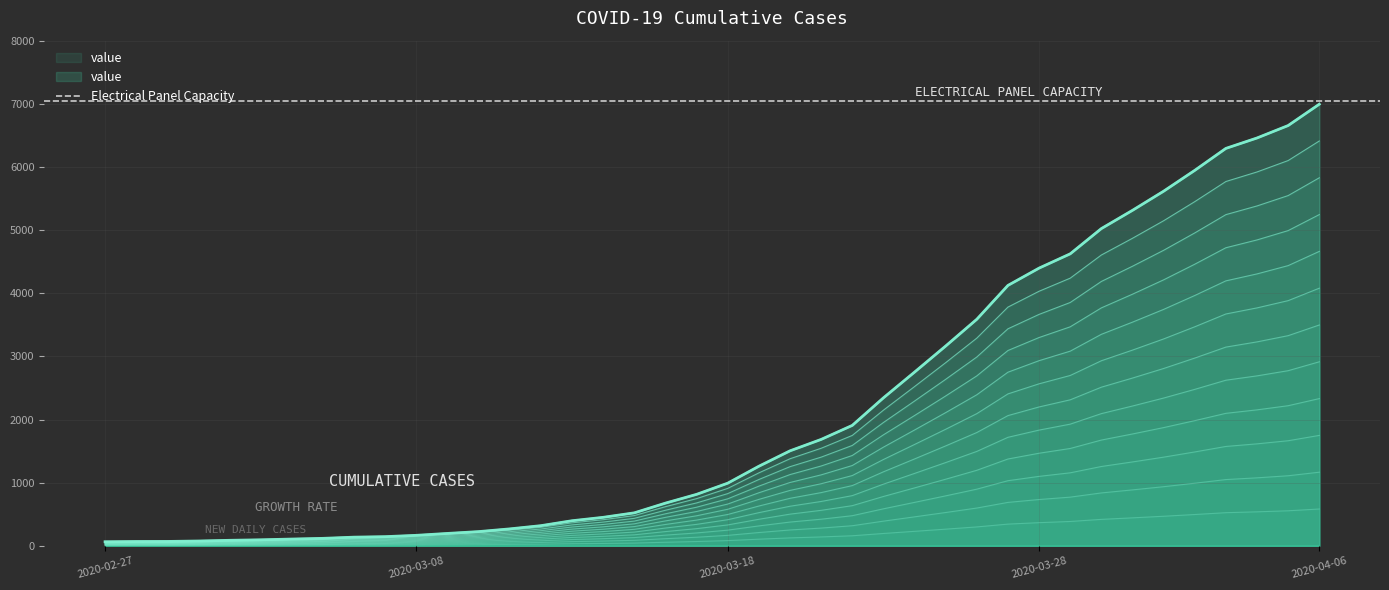

Is it true that the value at 2020-03-24 is 2751?

True